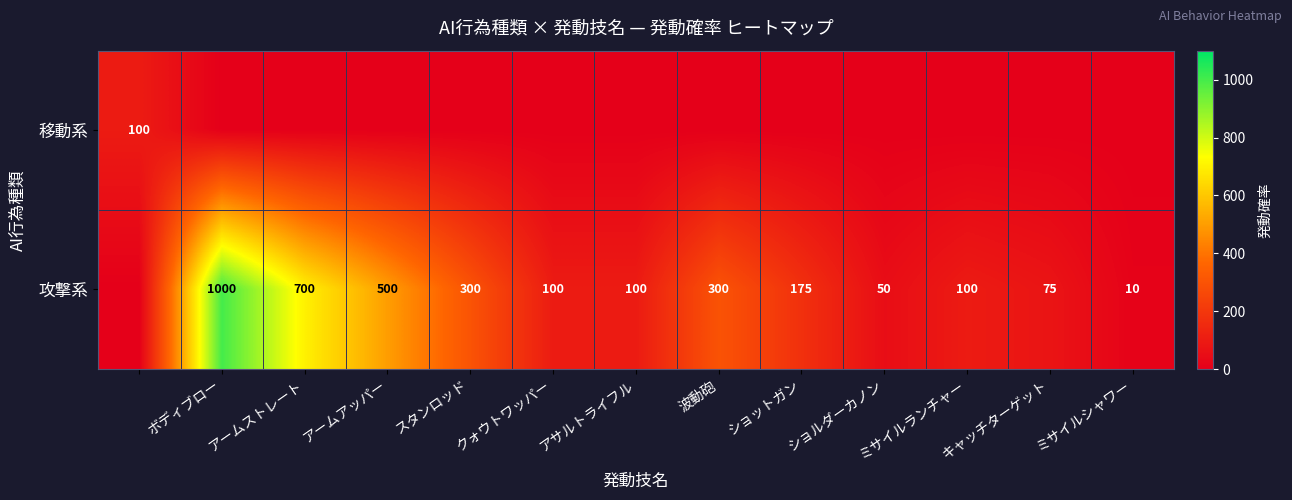

True or false: 攻撃系 has a value of 500 at アームアッパー.

True